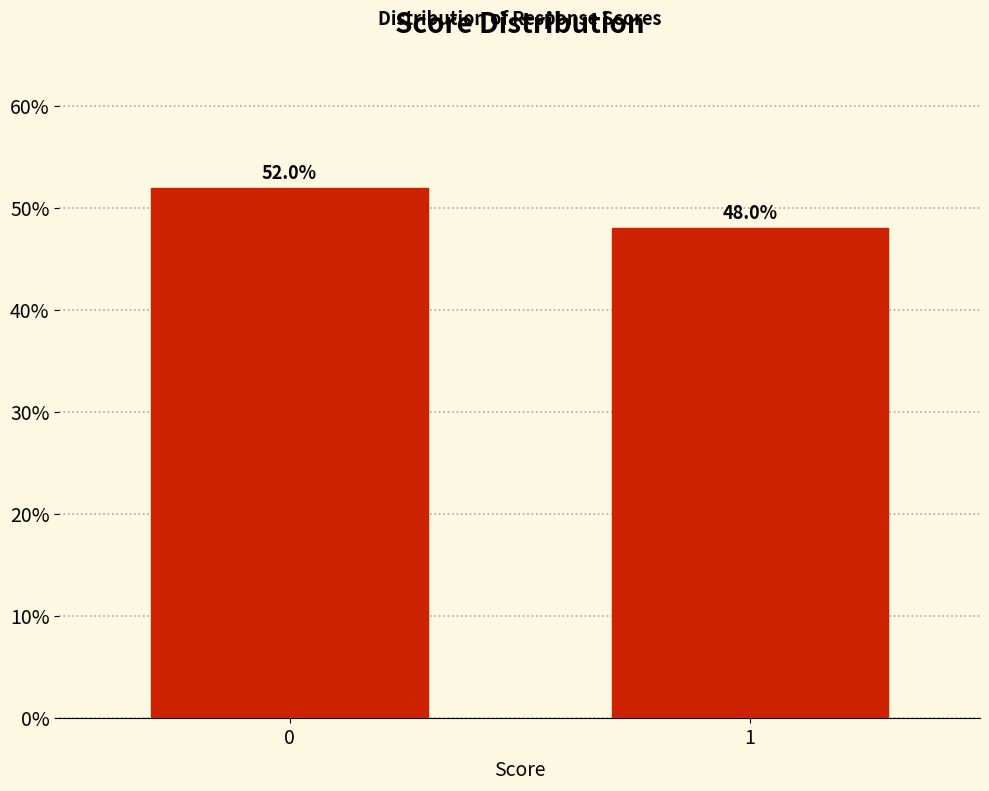

Reading right to left, transcribe all the data shown in this chart.

1=48.0	0=52.0